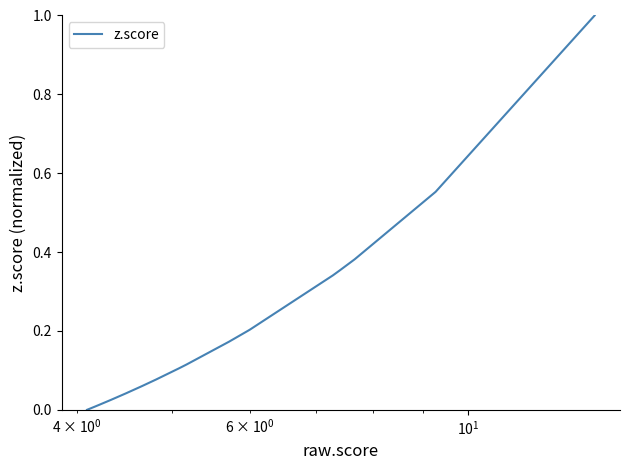

What is the maximum value shown in the chart?

1.0